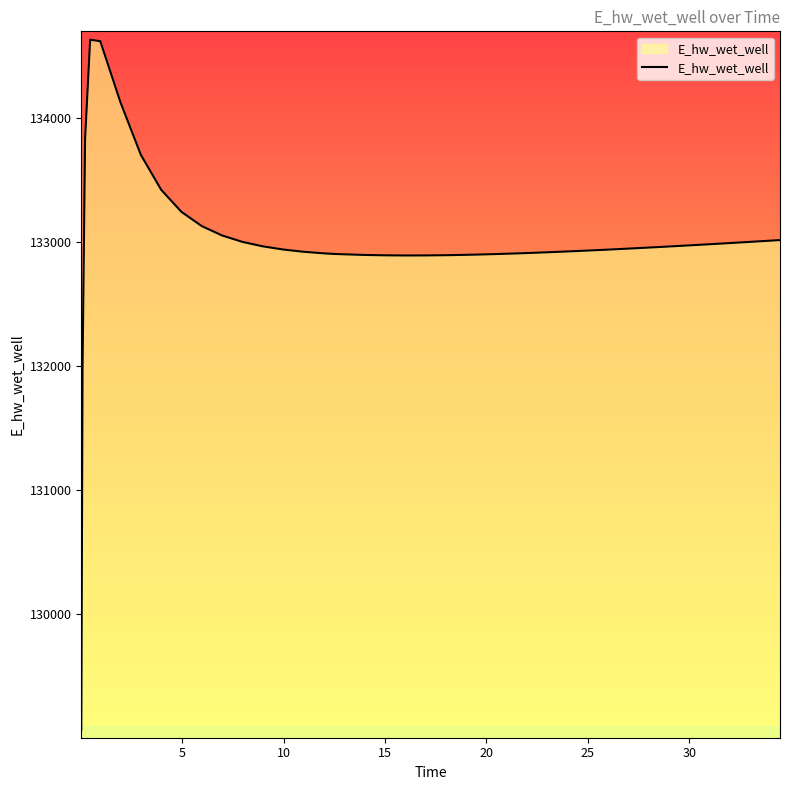

What is the difference between the maximum and minimum values?

5558.9